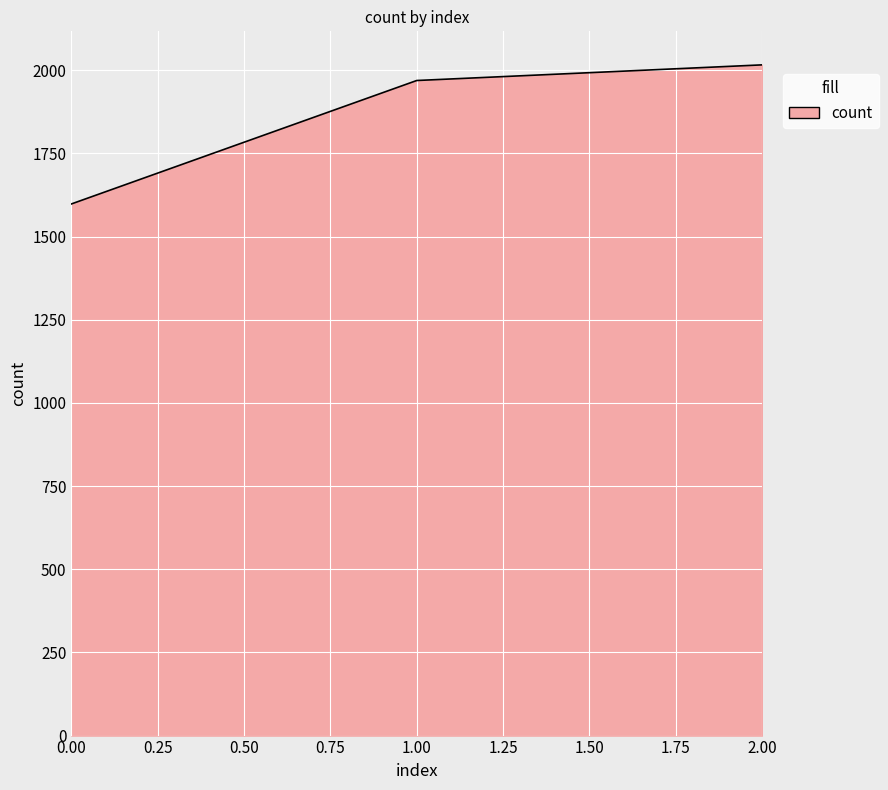

List the labels in order of value, smallest first.

0, 1, 2